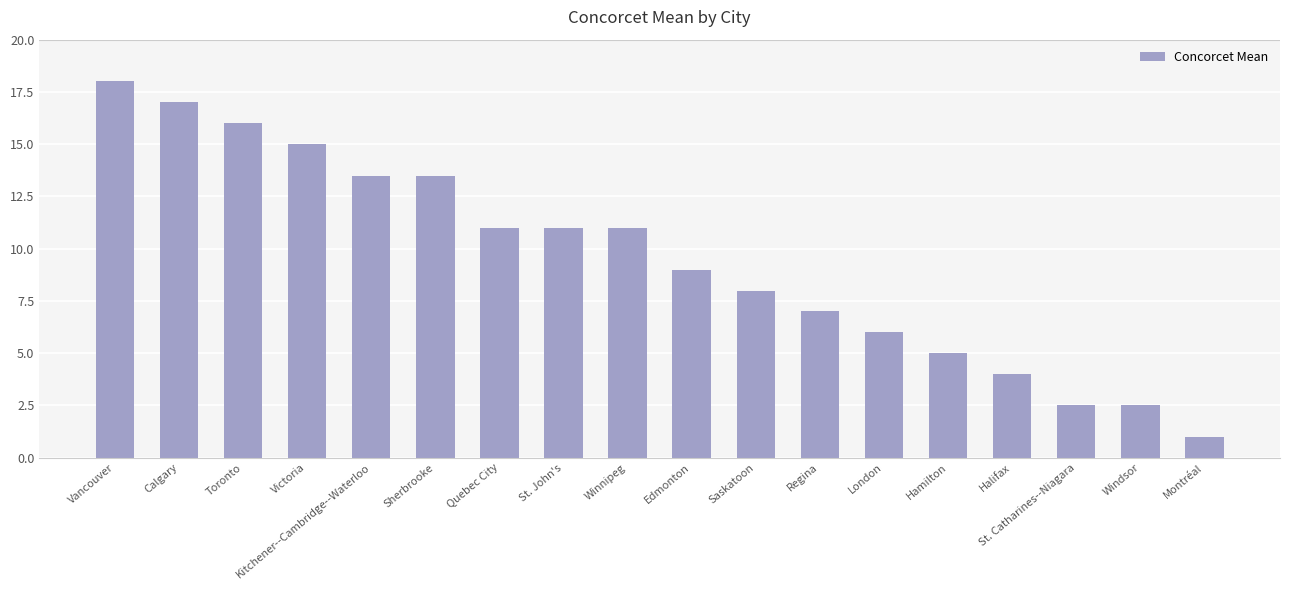

What is the sum of the values at Montréal and Halifax?

5.0